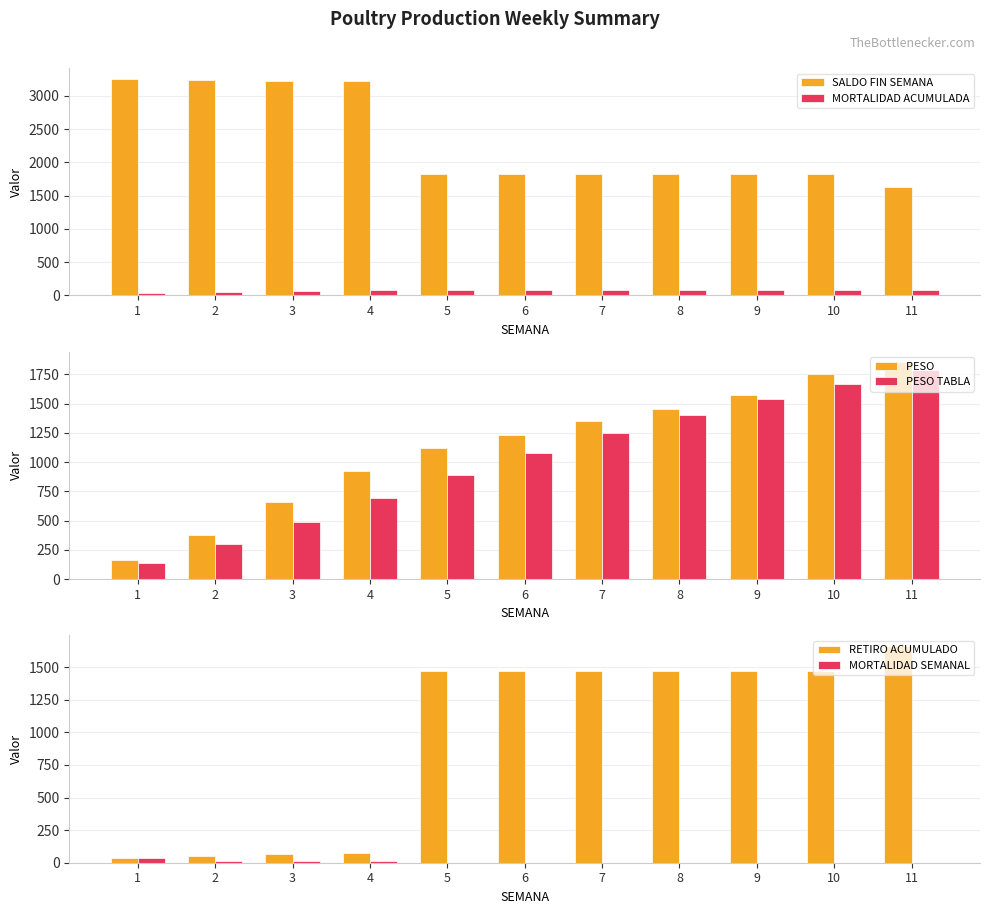

What is the highest value of the SALDO FIN SEMANA series?

3254